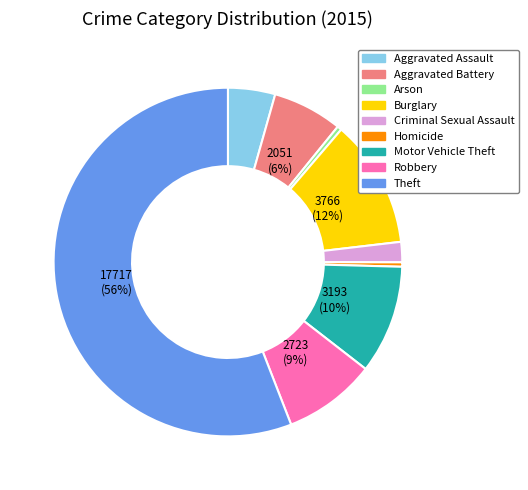

Is the sum of Robbery and Homicide greater than half?

No